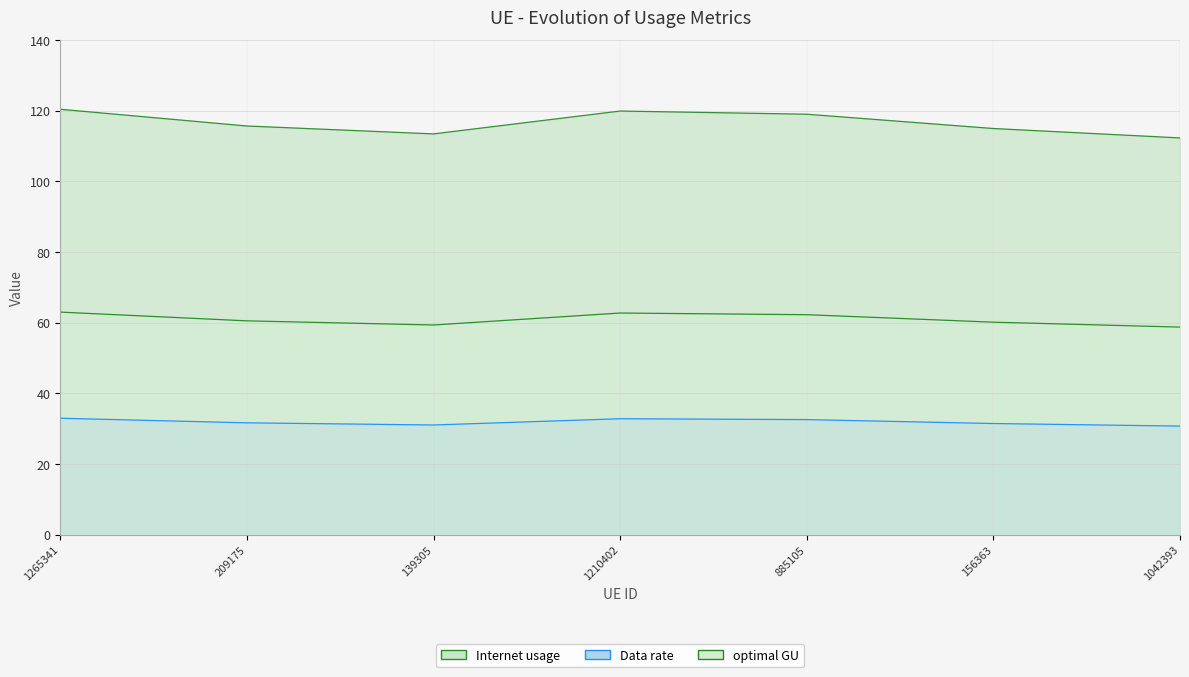

List the series in order of their overall mean, highest first.

Data rate, Internet usage, optimal GU